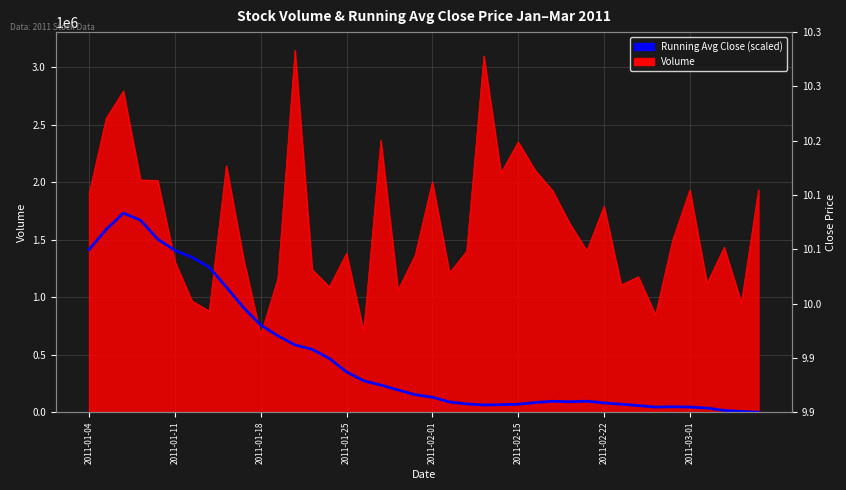

What is the difference between the second highest and second lowest values?

1662988.7